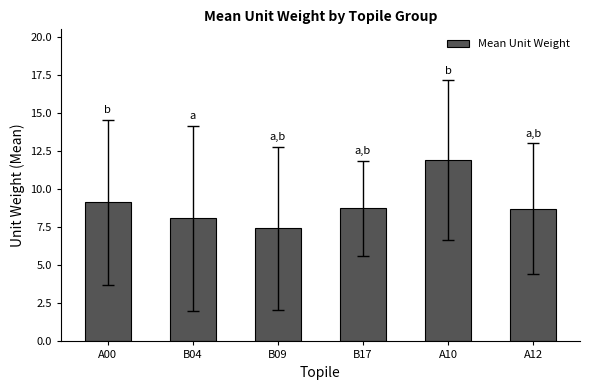

The value at B17 is 2.7. True or false?

False